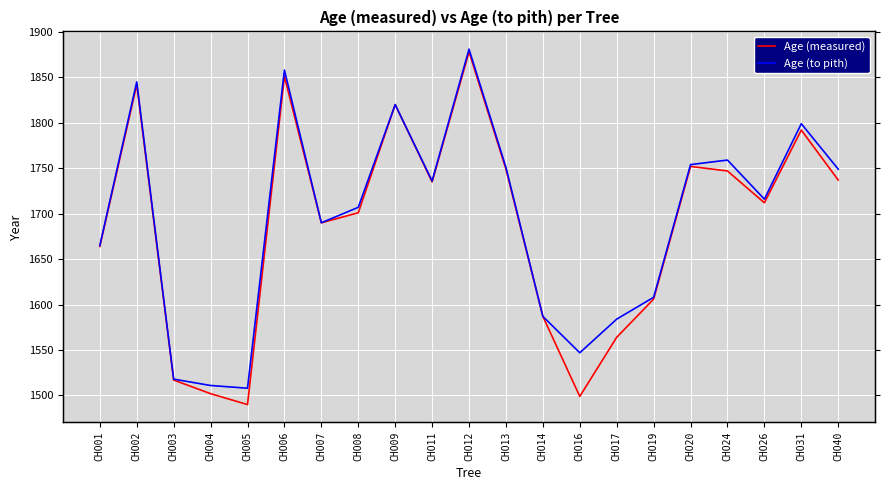

True or false: Age (measured) and Age (to pith) intersect in this chart.

False